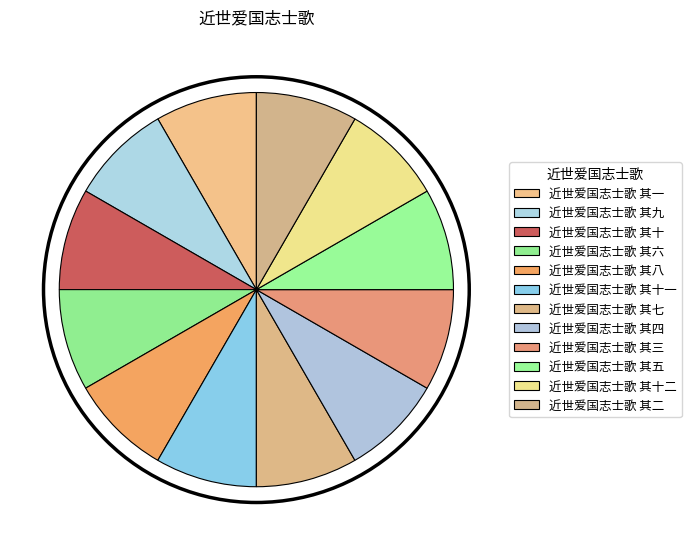

How many segments does this pie chart have?

12